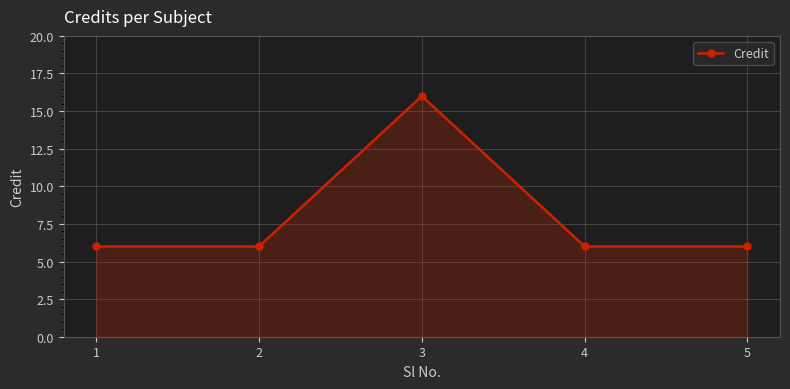

What is the value of the 3rd point from the left?

16